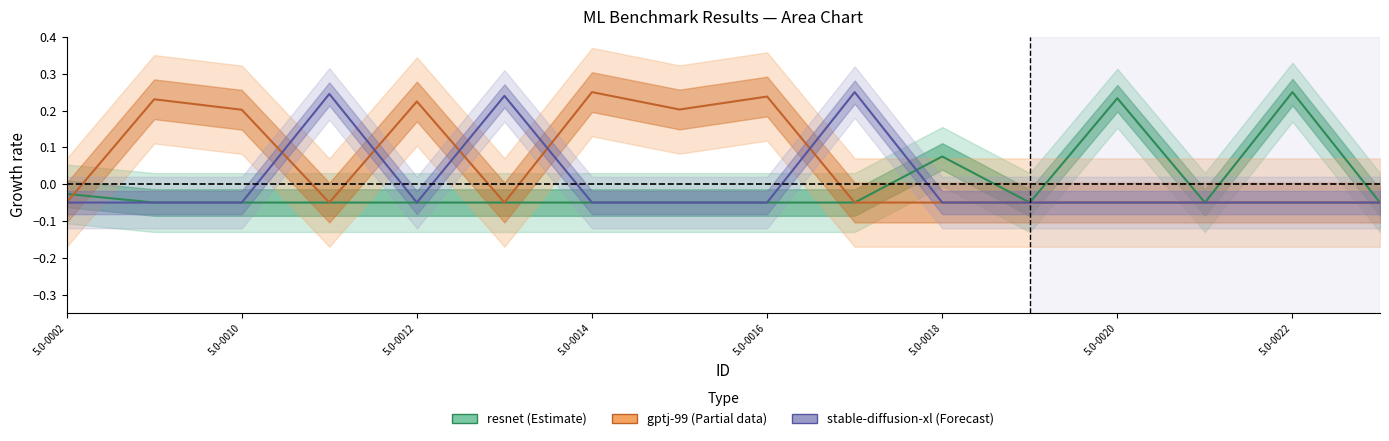

True or false: stable-diffusion-xl (Forecast) has a value of -0.1 at 5.0-0012.

True